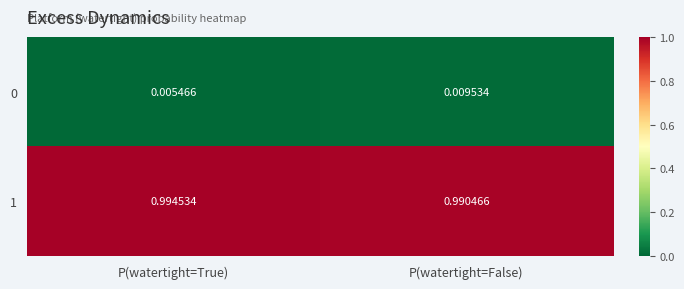

Where is 1 nearest to the value 0?

P(watertight=False)